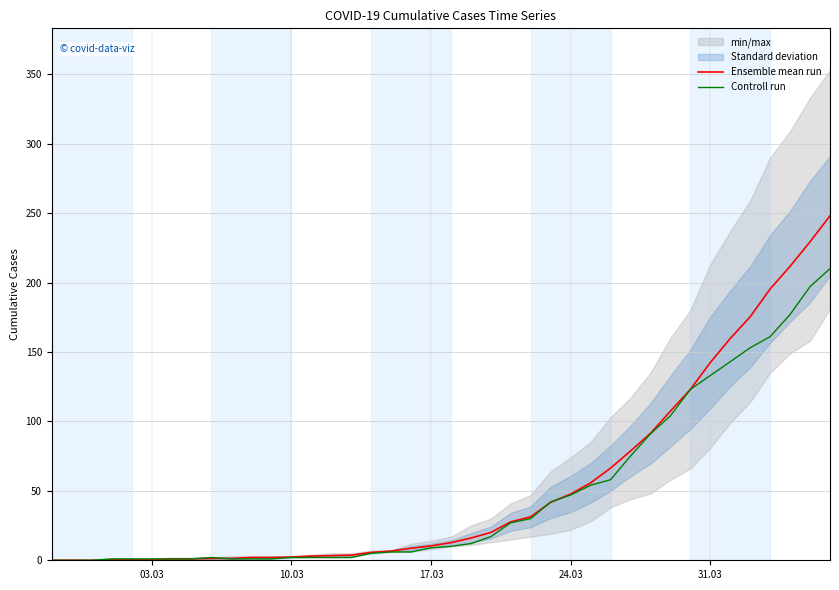

What is the highest value of the Ensemble mean run series?

248.0